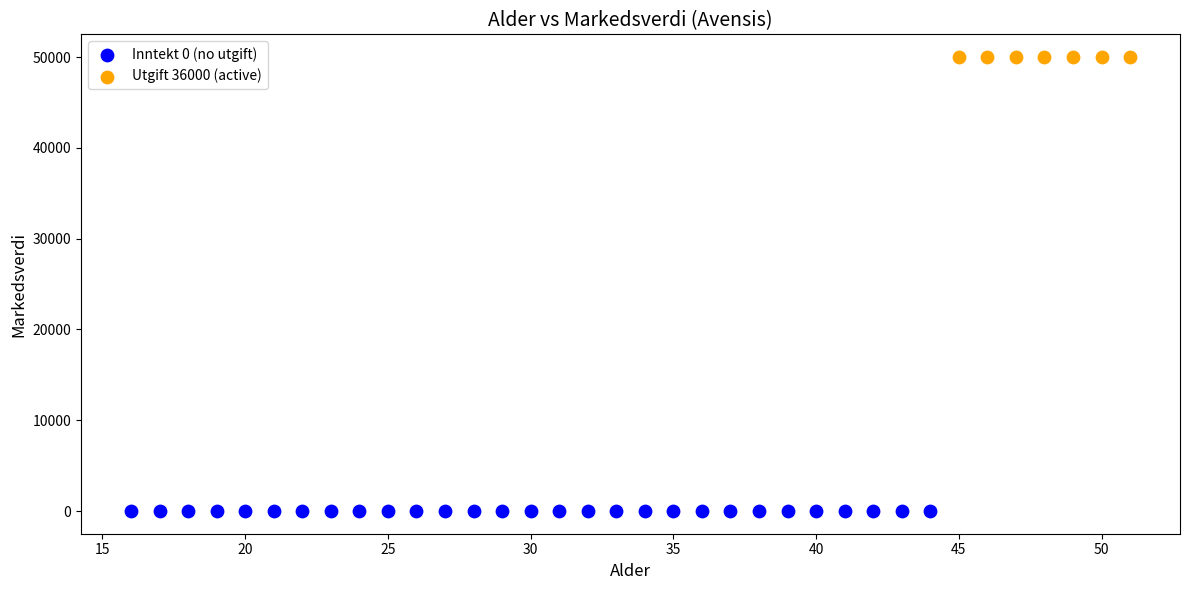

What are all the series names shown in the legend?

Inntekt 0 (no utgift), Utgift 36000 (active)